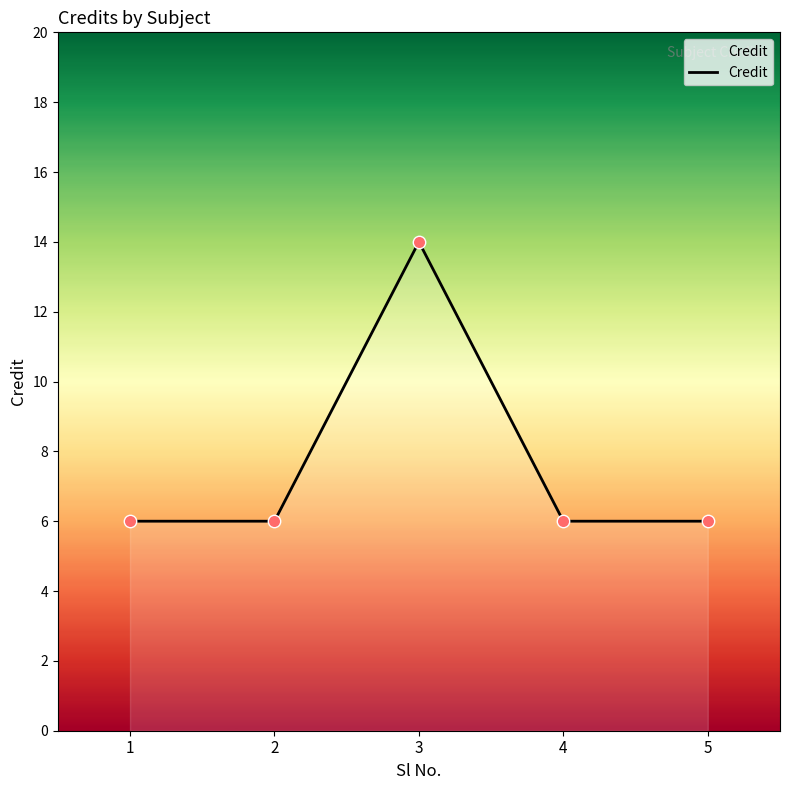

Approximately how many times larger is the value at 5 compared to 4?

1.0